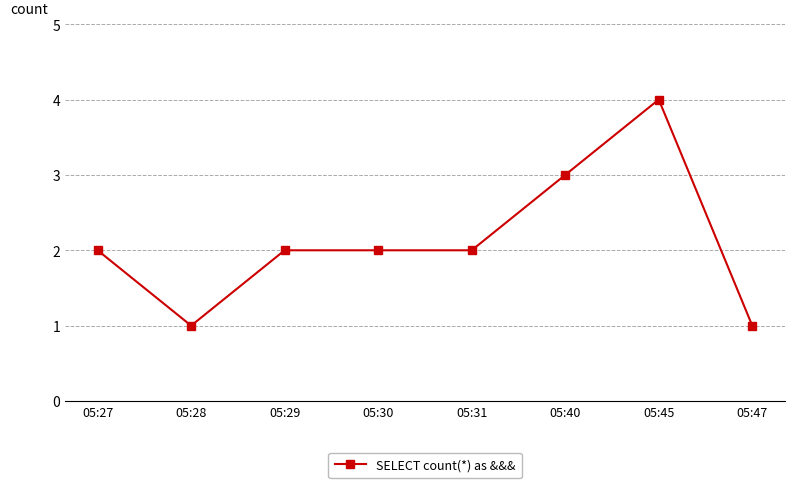

Which category has the highest value across all series?

05:45